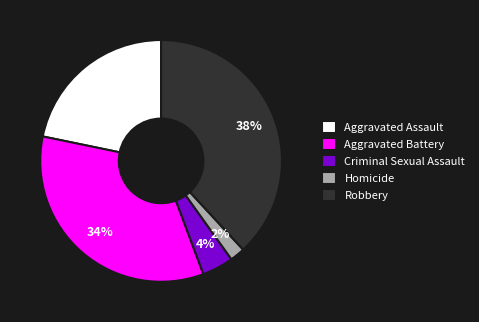

Do Aggravated Battery and Homicide together represent more than half of the pie?

No